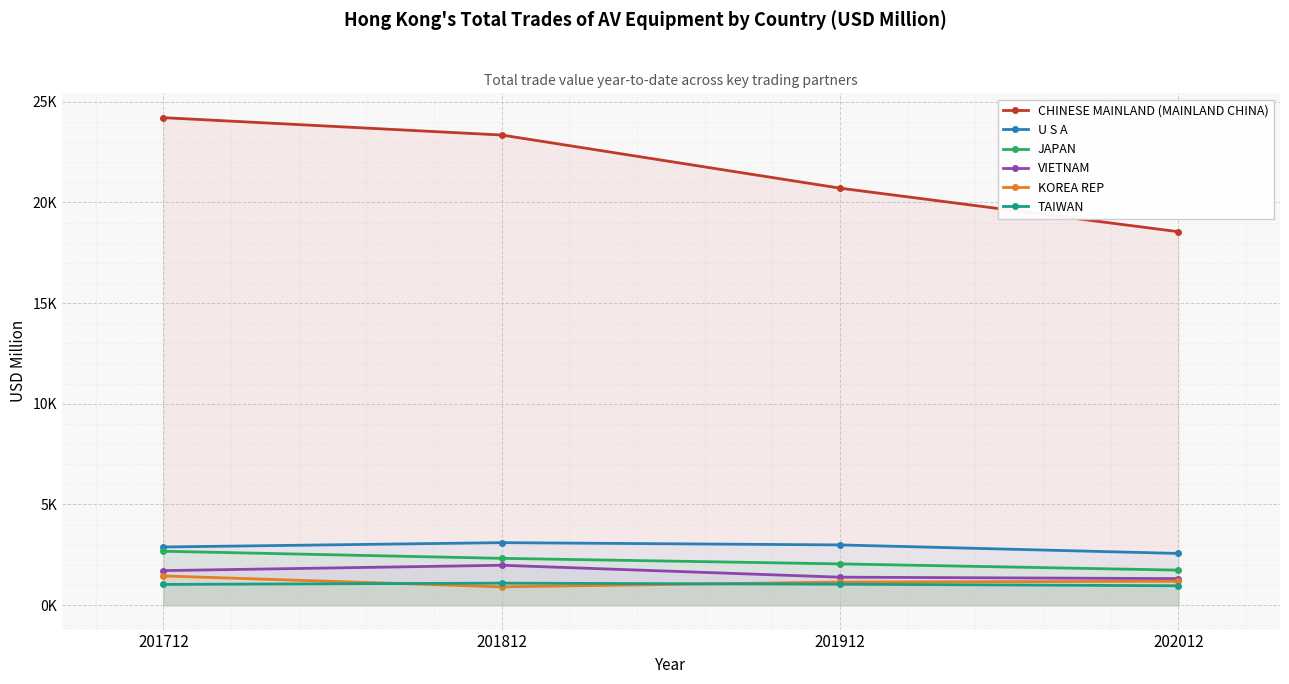

Where does the TAIWAN series first go above 1042?

201812